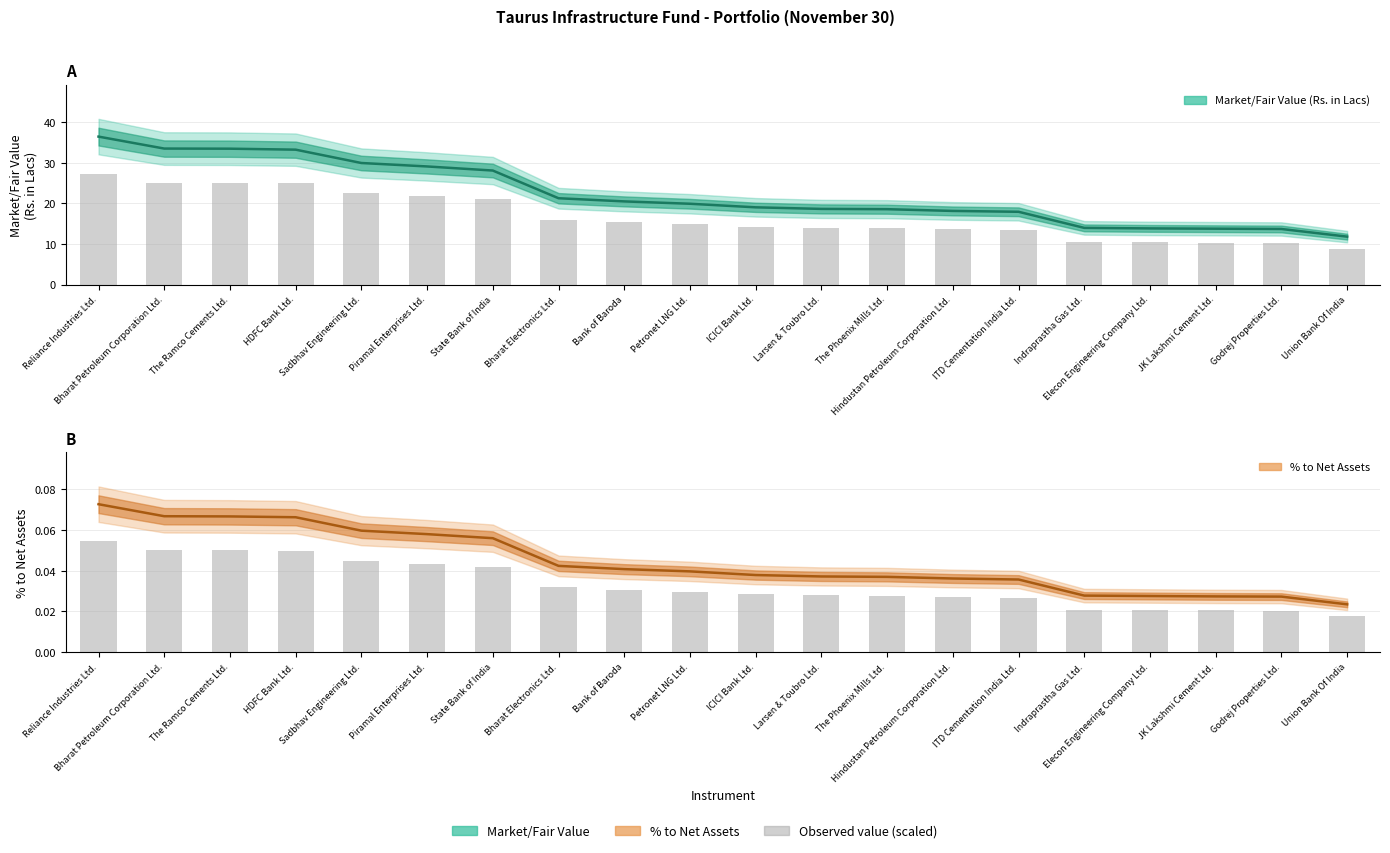

Which series has the widest spread of values?

Market/Fair Value (Rs. in Lacs)